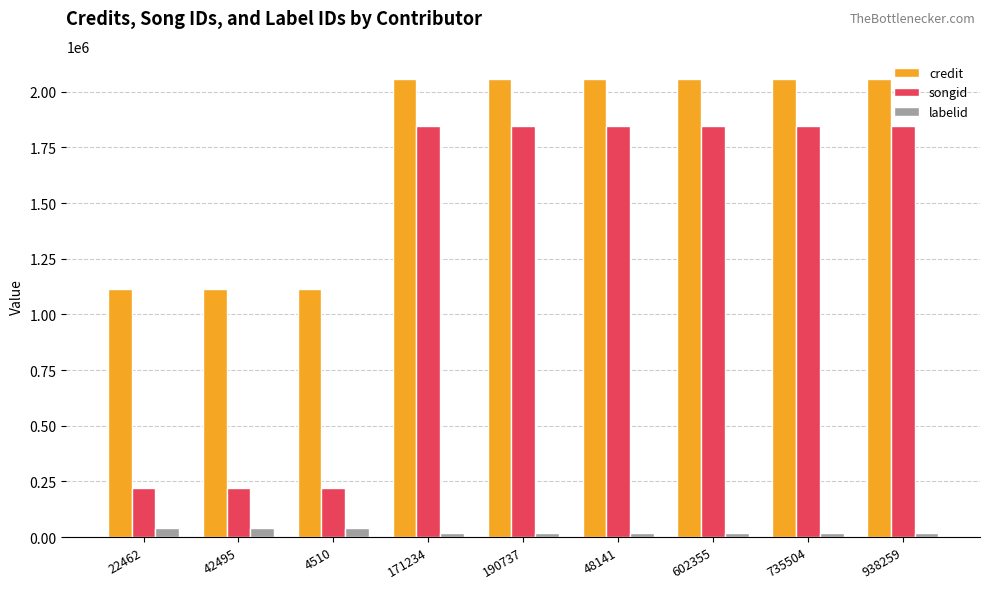

What is the sum of the songid values at 22462 and 4510?

436784